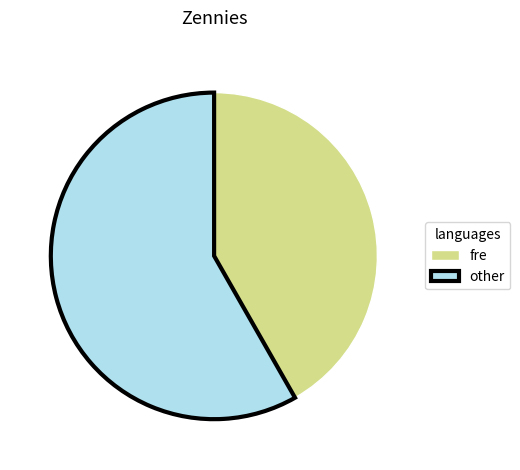

Which category has the biggest portion of the pie?

other